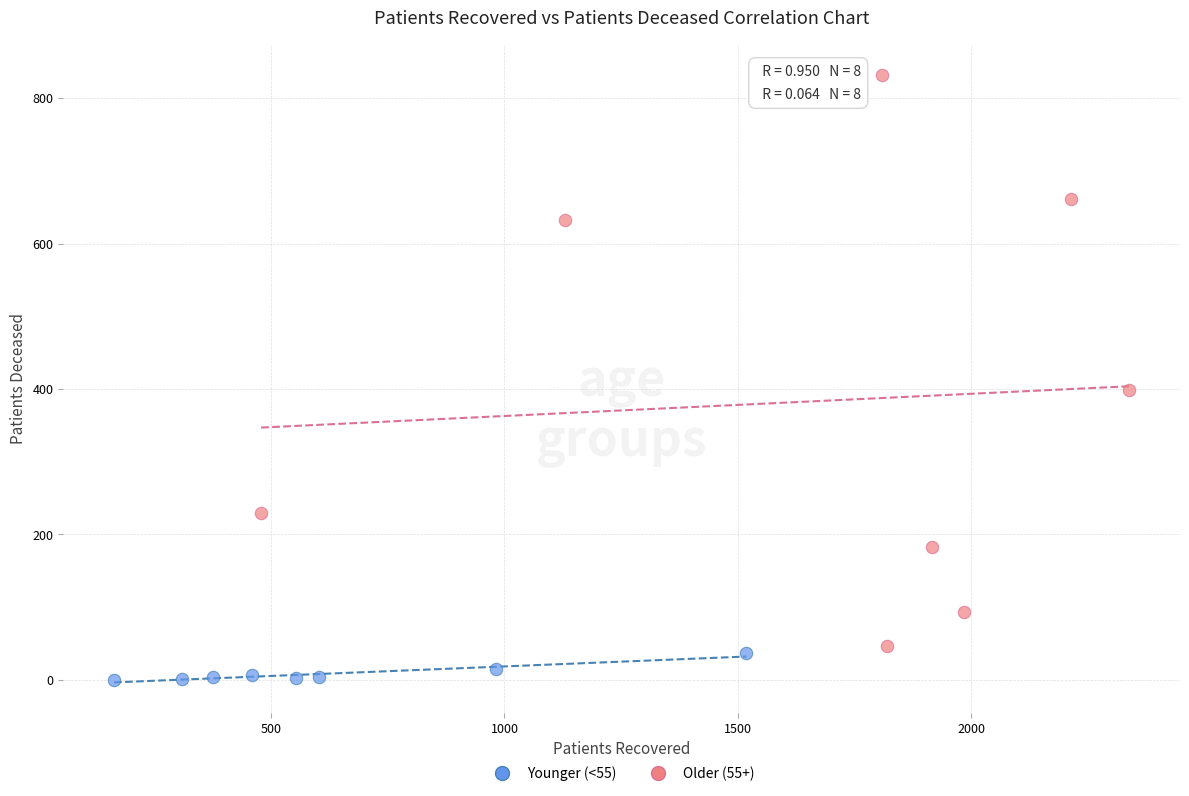

Which series reaches the maximum Y coordinate?

Older (55+)